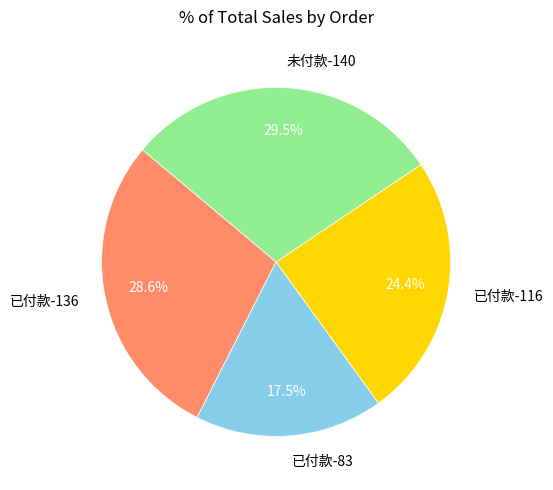

What is the largest slice in the pie chart?

未付款-140